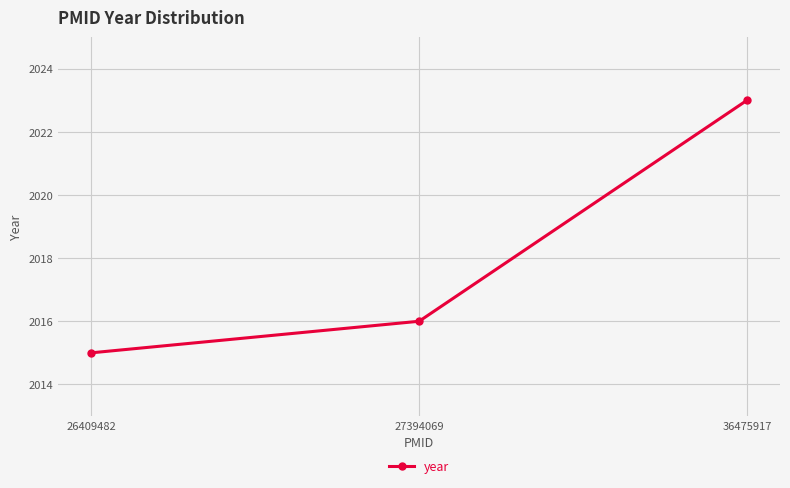

What is the average value?

2018